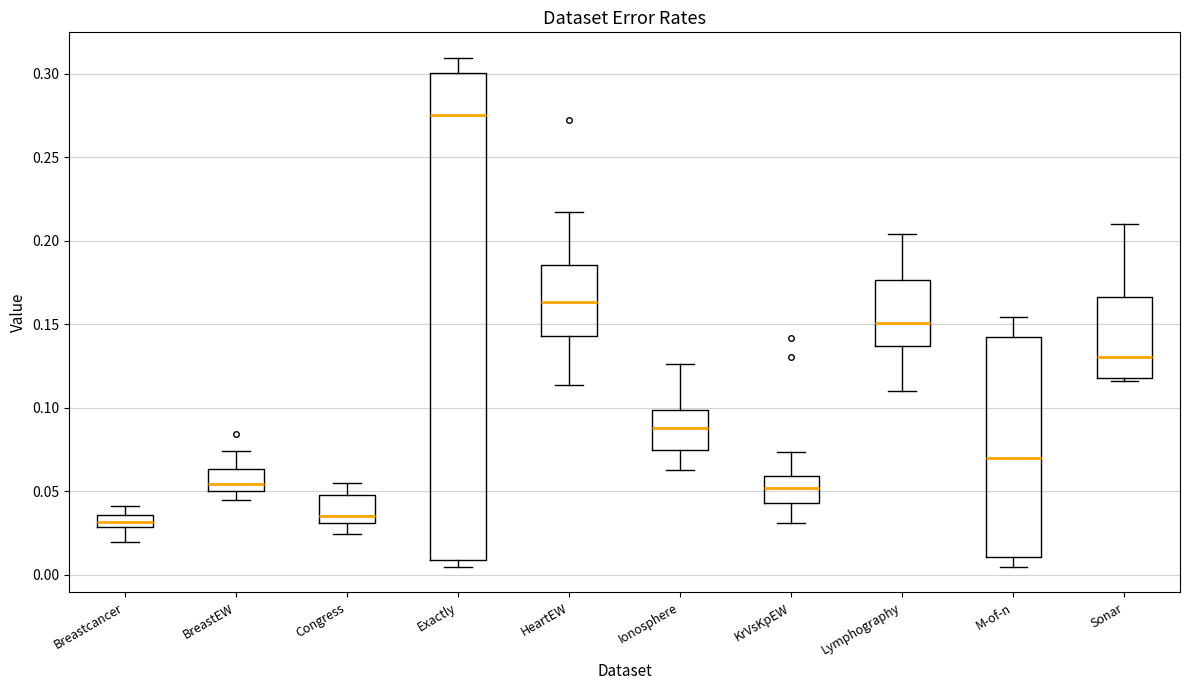

Where does the median line of the box for KrVsKpEW sit on the y-axis? The values are not printed on the chart, so give them approximately, as read against the axis.

0.050